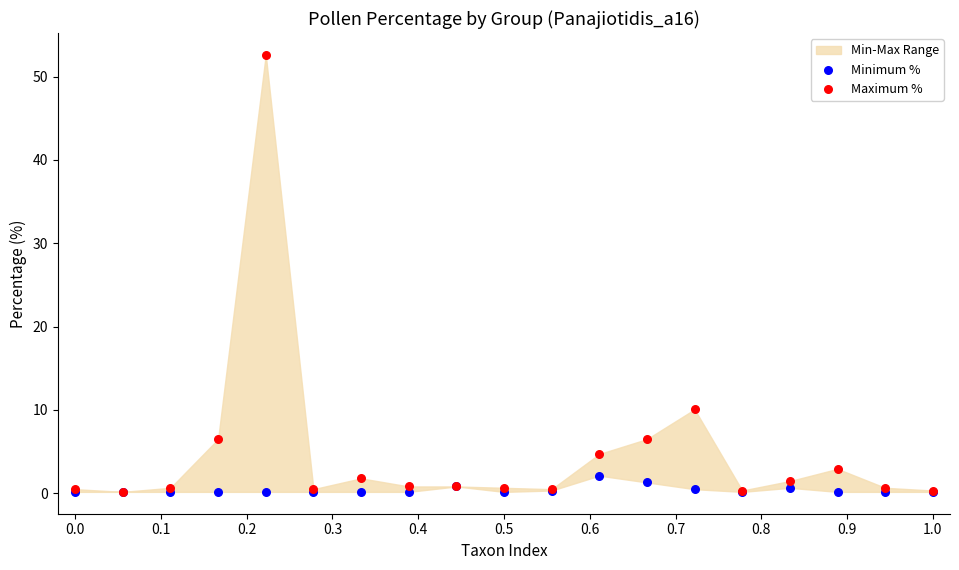

Which series has the largest Y range (max minus min)?

Maximum %